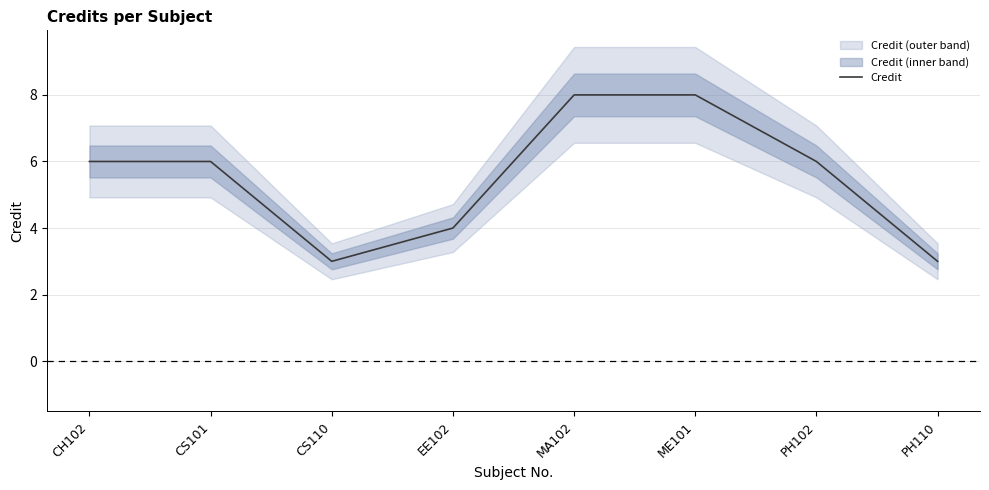

Where does the data first go above 6?

MA102